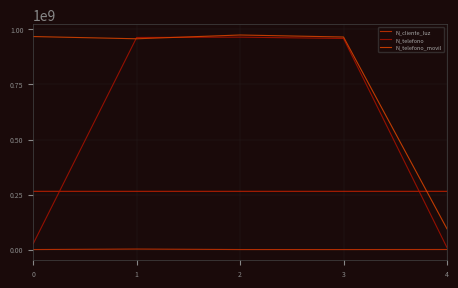

How many times do N_telefono and N_telefono_movil cross each other?

2